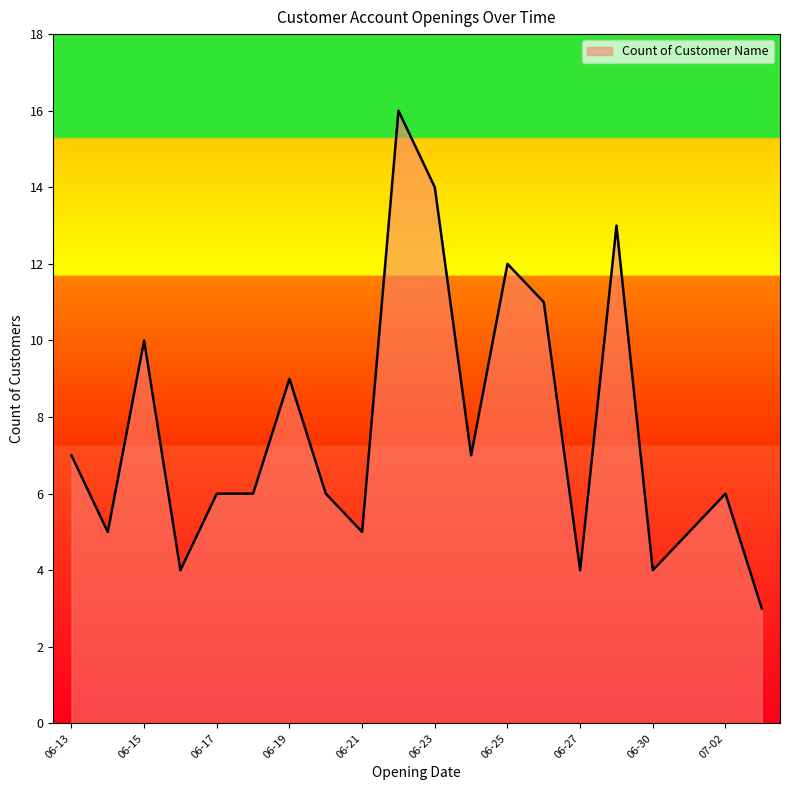

What is the maximum value shown in the chart?

16